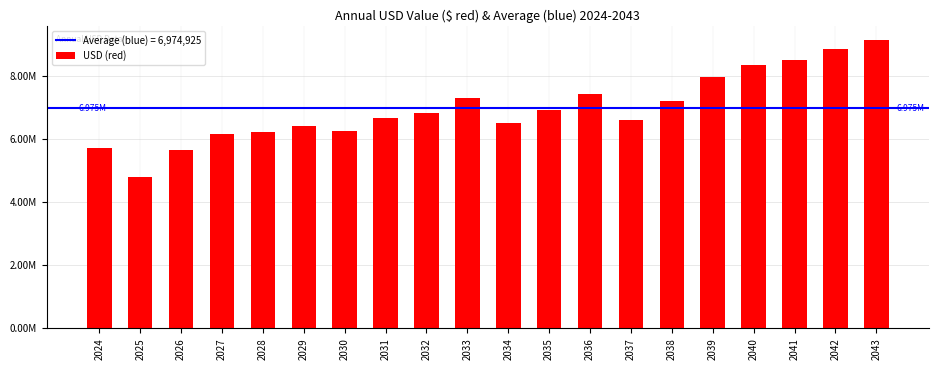

Does the chart contain any negative values?

No